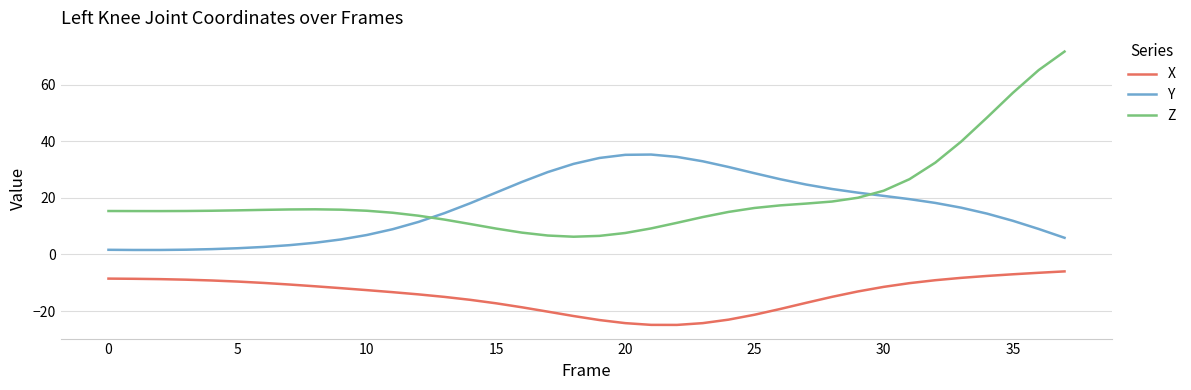

Which series has the widest spread of values?

Z